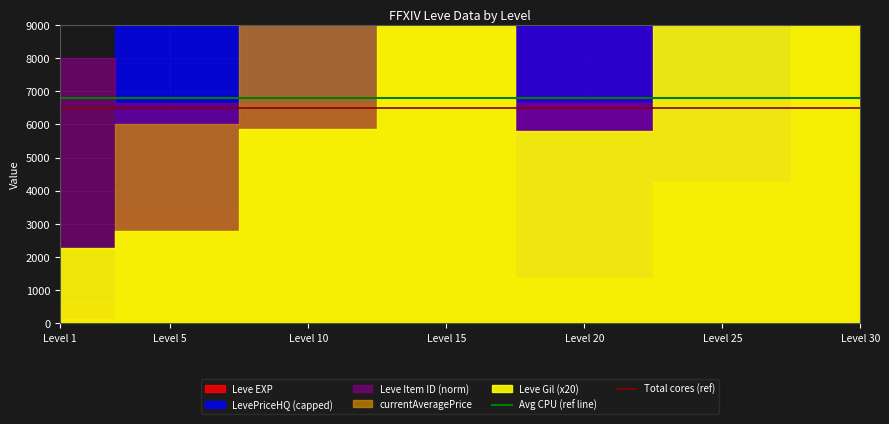

True or false: Avg CPU (ref line) and Total cores (ref) intersect in this chart.

False